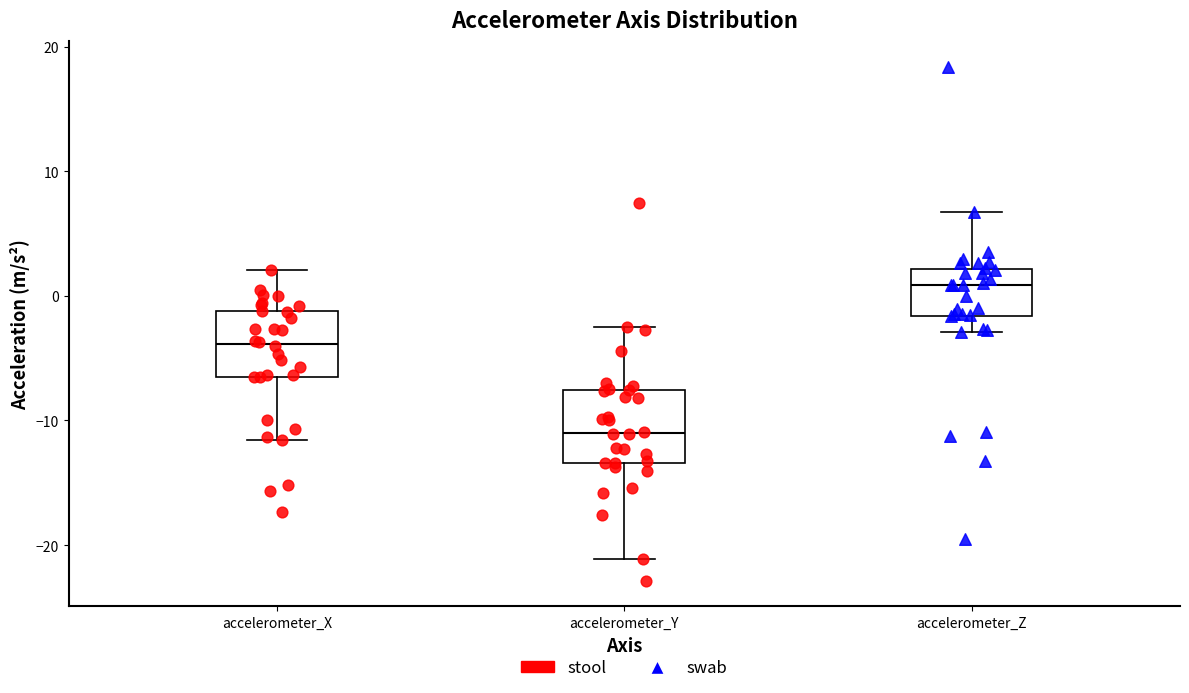

Where does the median line of the box for accelerometer_Y sit on the y-axis? The values are not printed on the chart, so give them approximately, as read against the axis.

-11